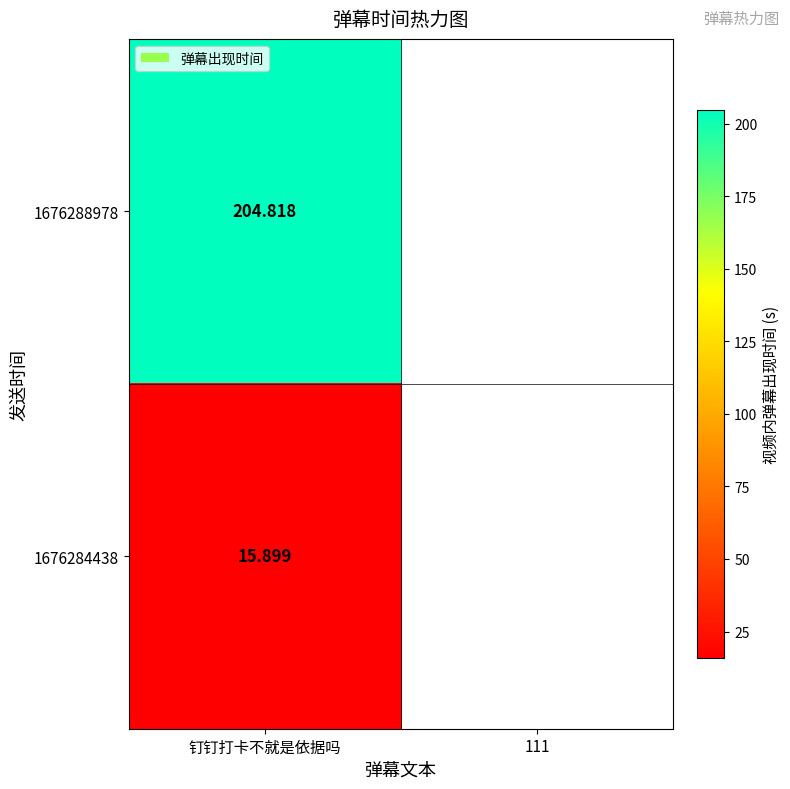

Is it true that the value at 1676288978 is 204.8?

True